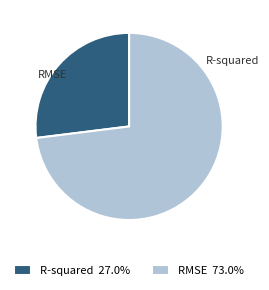

How many slices are in this pie chart?

2